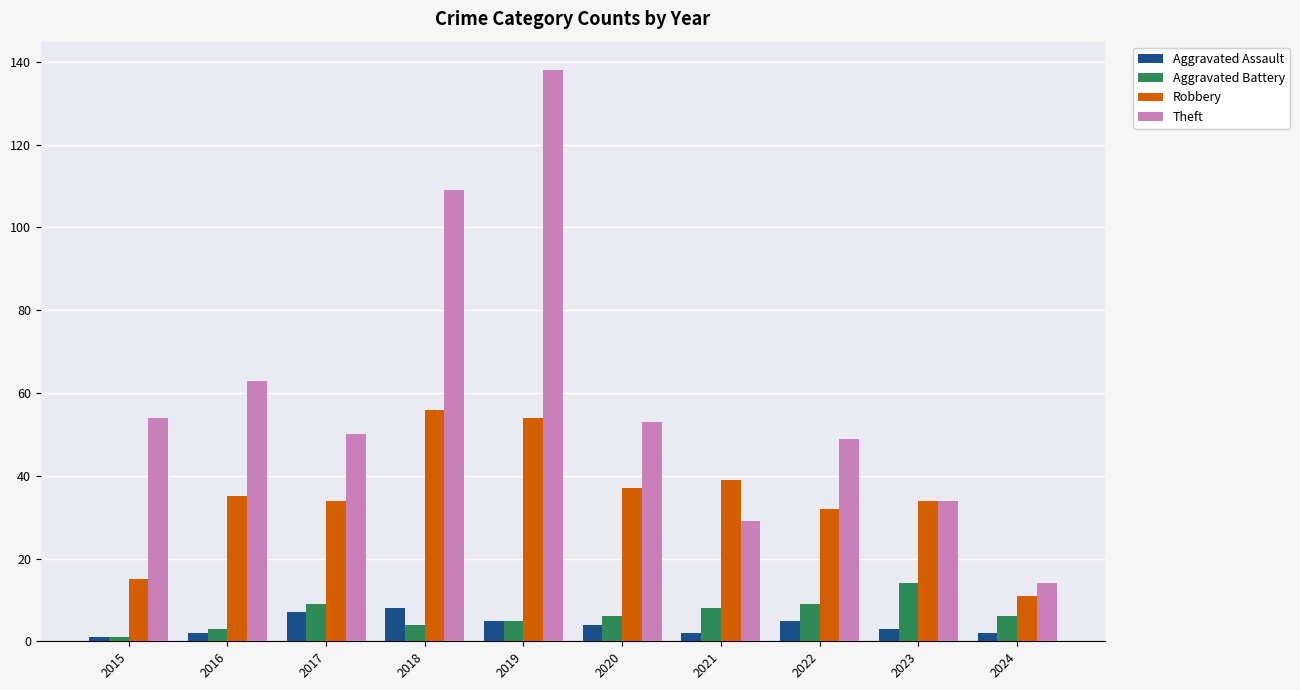

What is the spread (max minus min) of values at 2020?

49